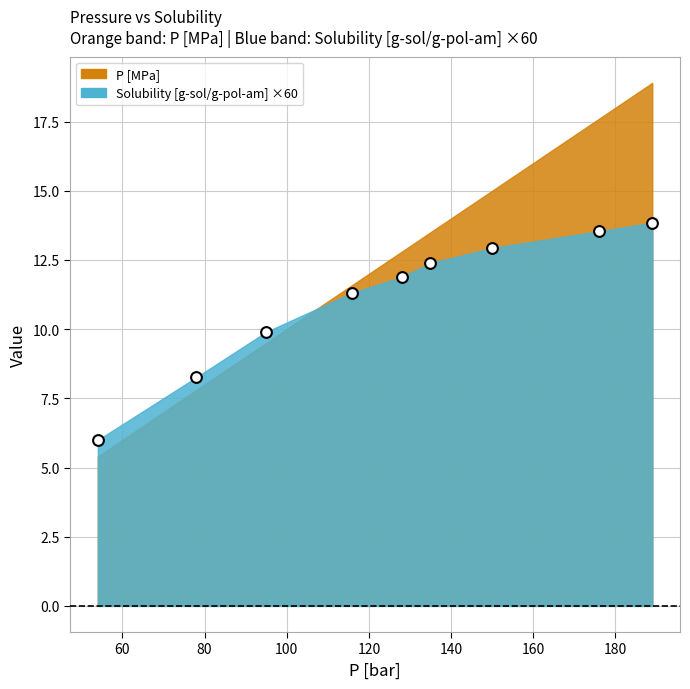

What is the range of X values (max minus min)?

135.0